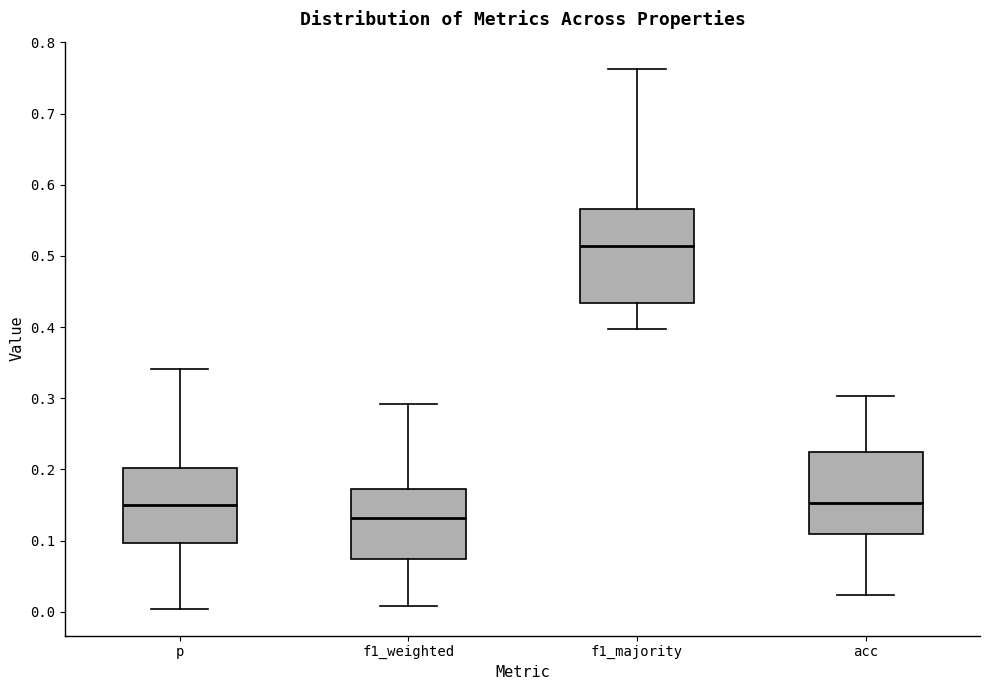

Reading left to right, transcribe this box plot: for each box, give where its median line is, the range the box spans, and where its two whiskers end, as read against the y-axis. The values are not printed on the chart, so give them approximately, as read against the axis.

p: median 0.15, box 0.10 to 0.20, whiskers 0.00 to 0.34
f1_weighted: median 0.13, box 0.07 to 0.17, whiskers 0.01 to 0.29
f1_majority: median 0.51, box 0.43 to 0.57, whiskers 0.40 to 0.76
acc: median 0.15, box 0.11 to 0.22, whiskers 0.02 to 0.30